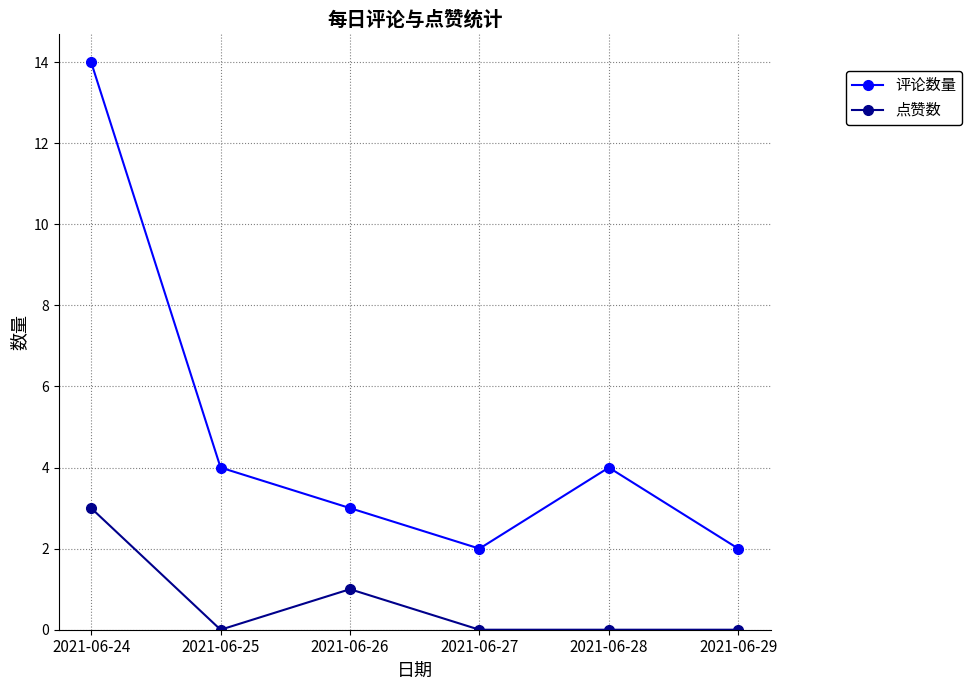

Rank the series by their maximum value, from highest to lowest.

评论数量, 点赞数